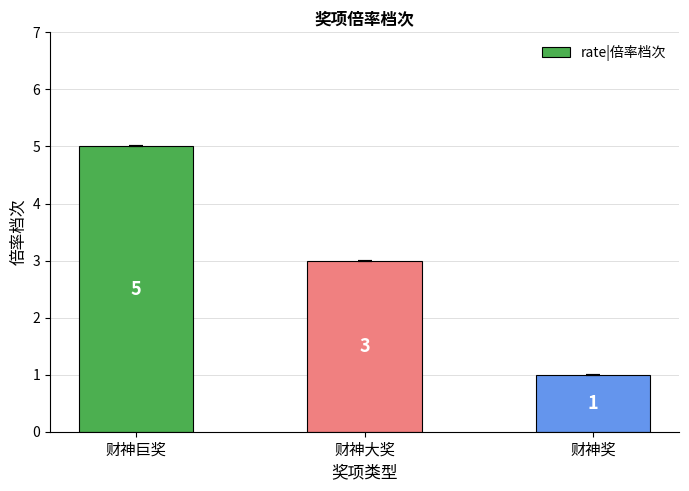

Count the number of categories in the chart.

3